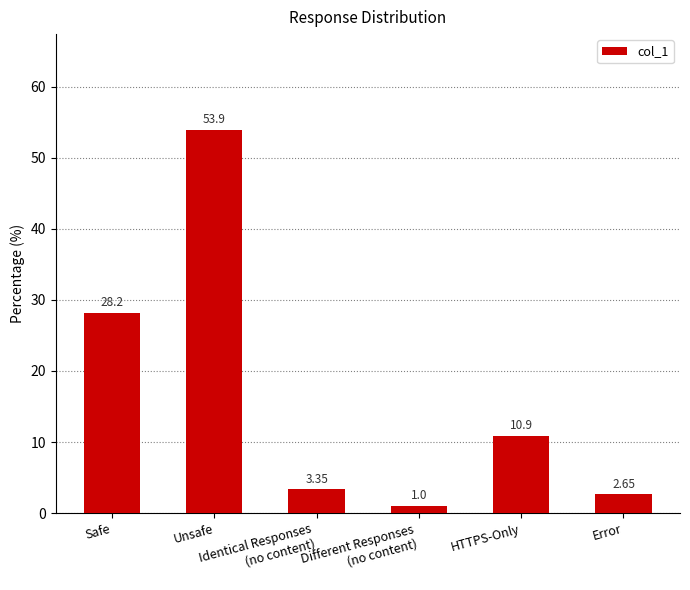

What is the sum of all values?

100.0